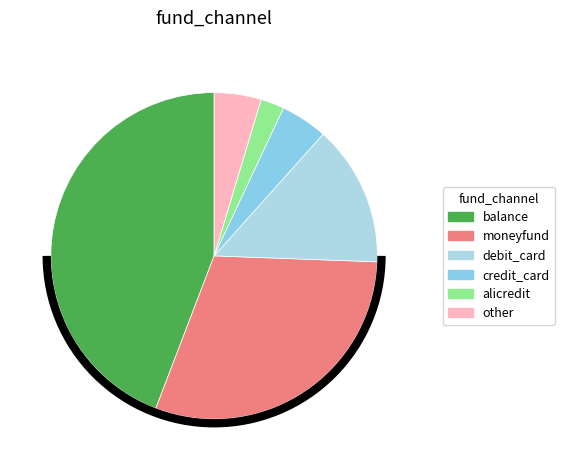

Which slice is the largest?

balance